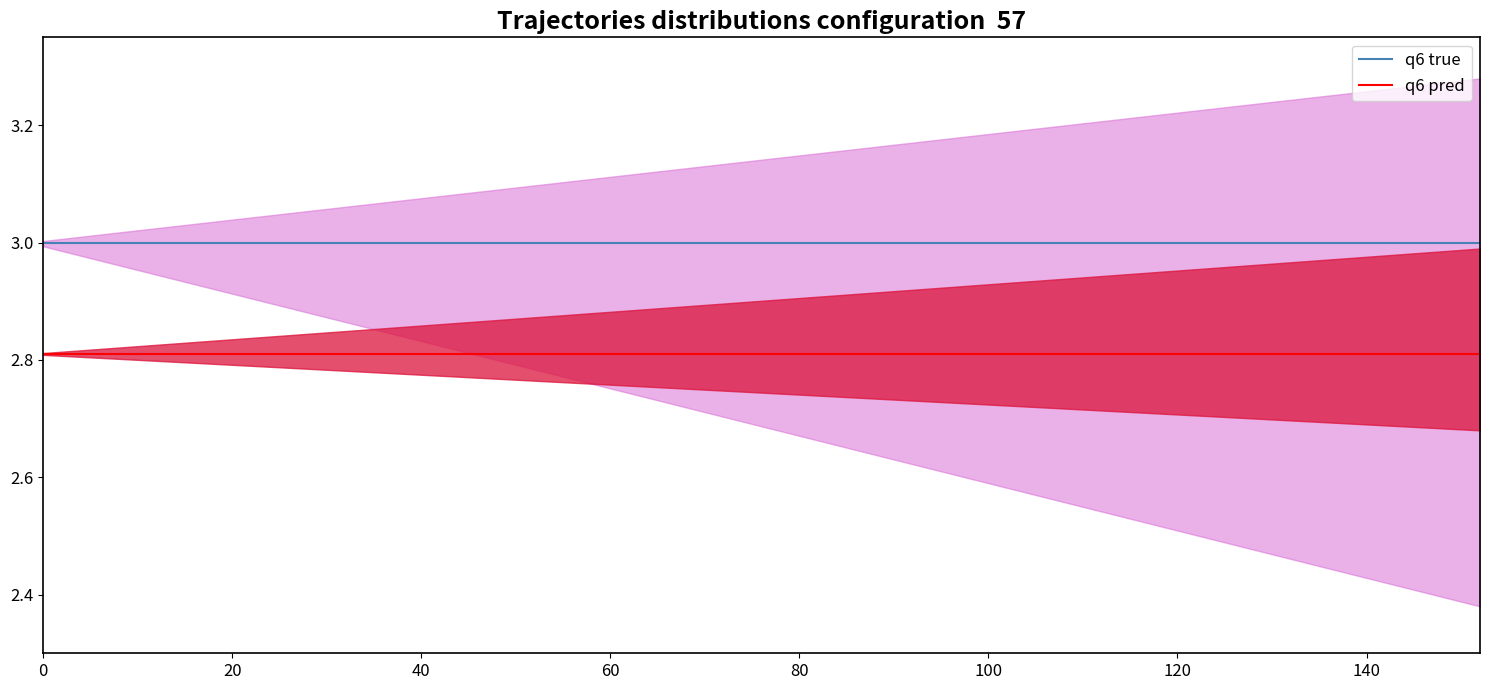

The value of n_bytes pred at 9 is 0.7. True or false?

False